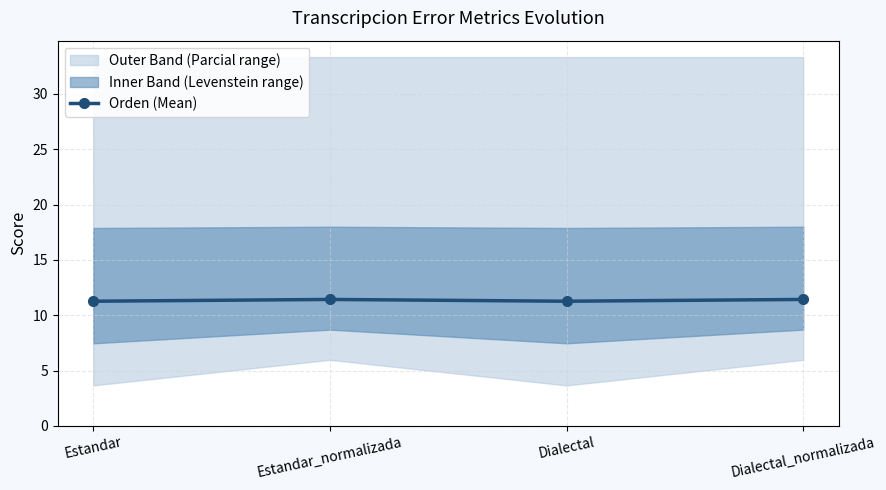

At which category does the data reach its first local peak?

Estandar_normalizada